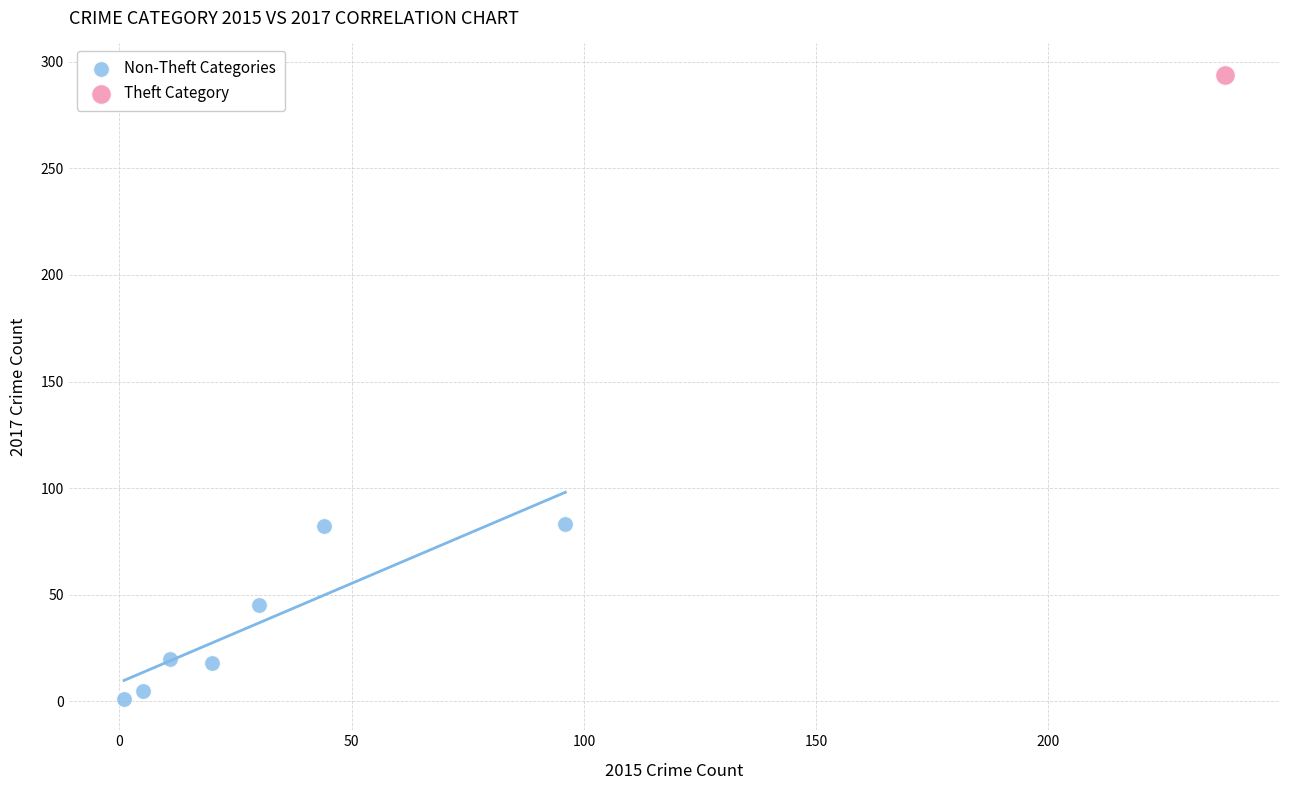

What are all the series names shown in the legend?

Non-Theft Categories, Theft Category